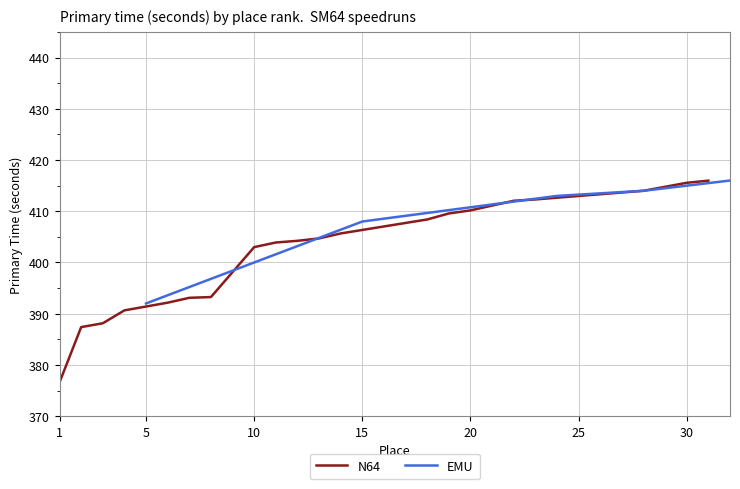

What is the maximum value for N64?

416.0